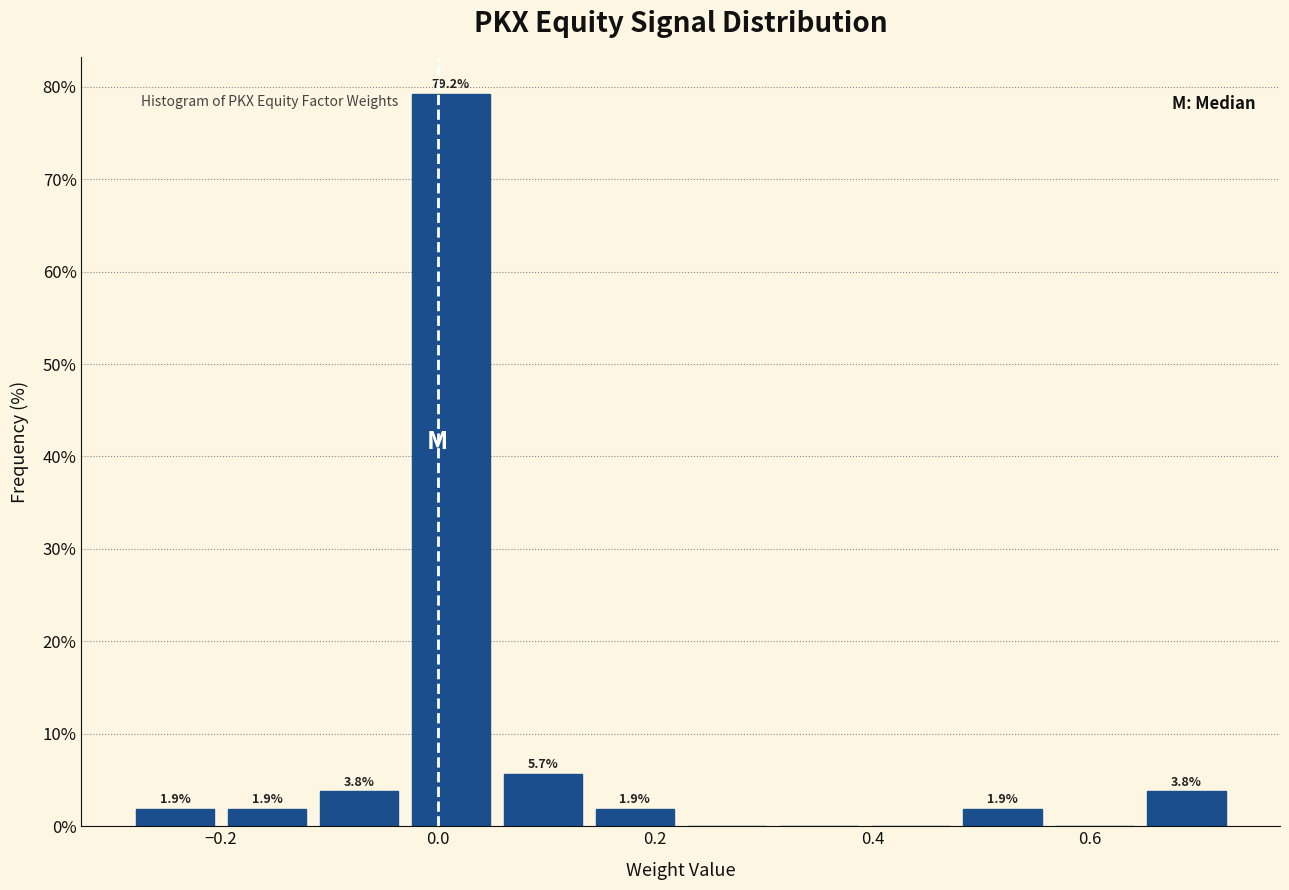

Over which range of the x-axis is the bar tallest?

-0.04 to 0.06